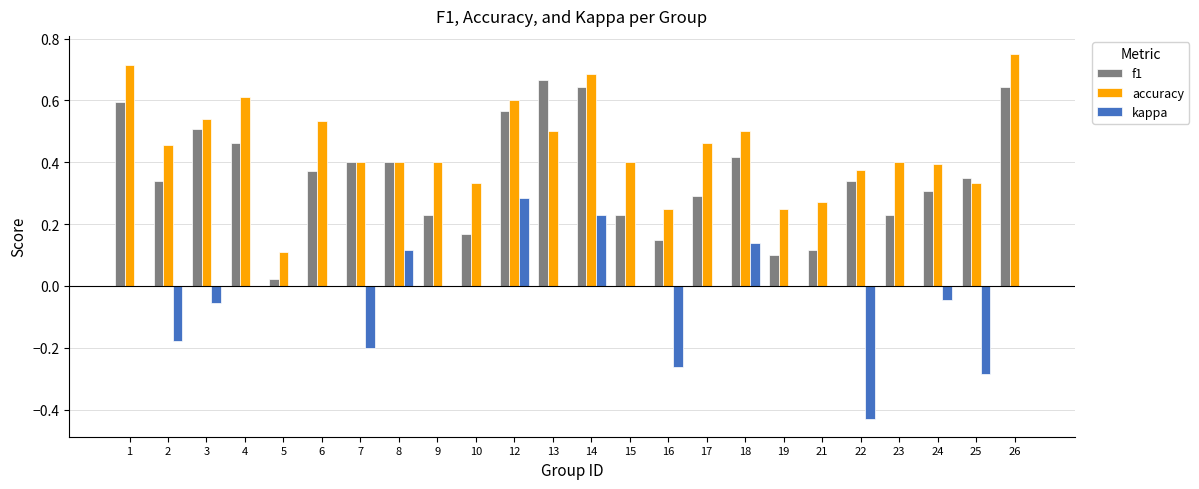

Which category has the highest value in the accuracy series?

26